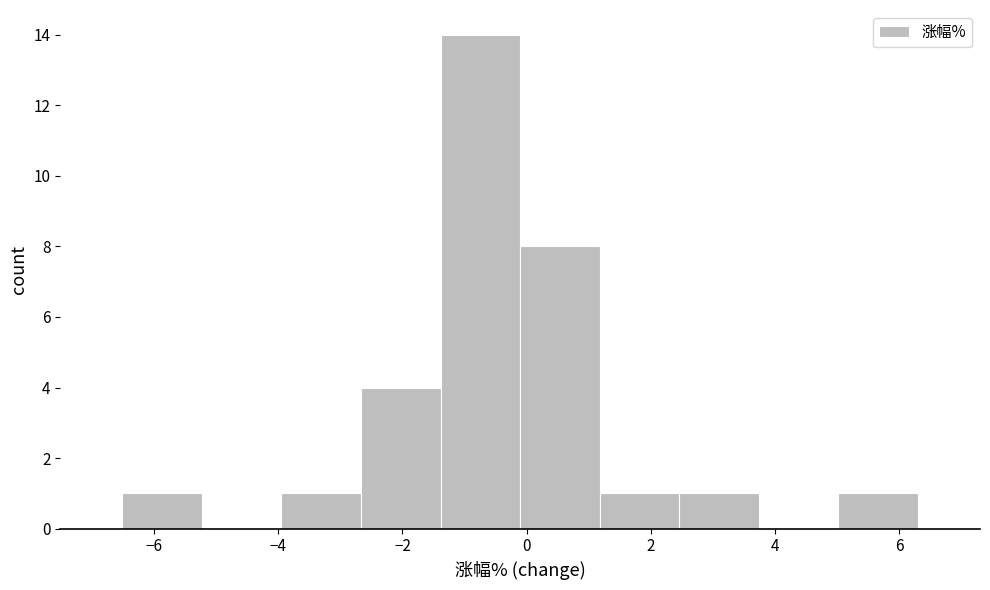

What is the height of the bar covering -1.4 to -0.2 on the x-axis? Neither the bar edges nor the heights are printed on the chart, so give them approximately, as read against the axes.

14